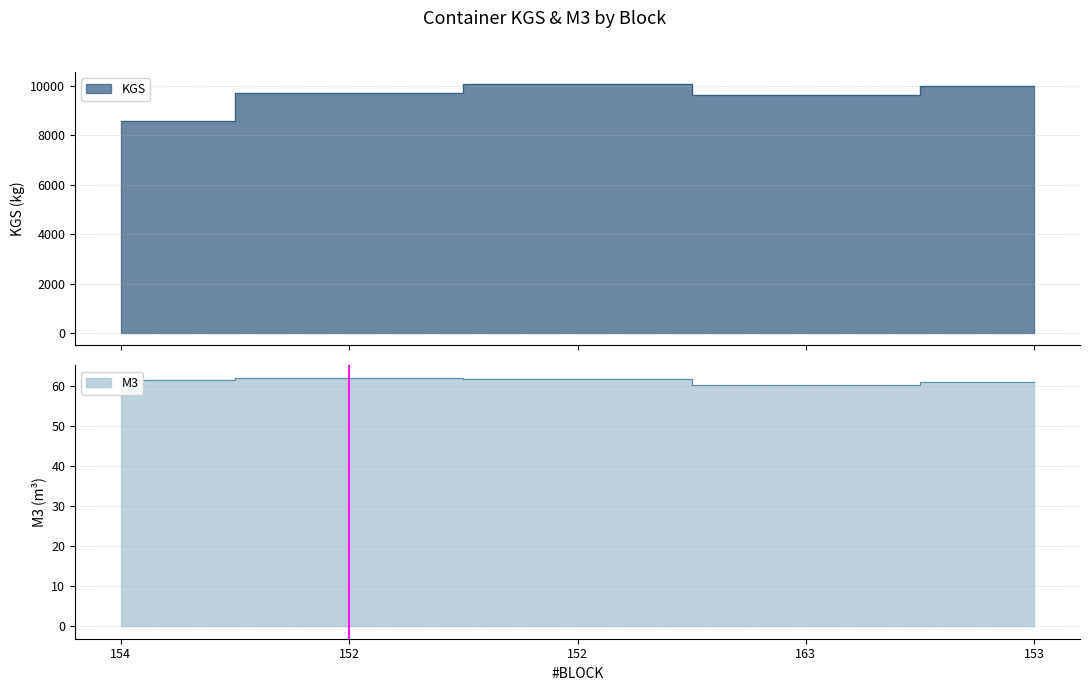

At 153, list the series in order from largest to smallest.

KGS, M3